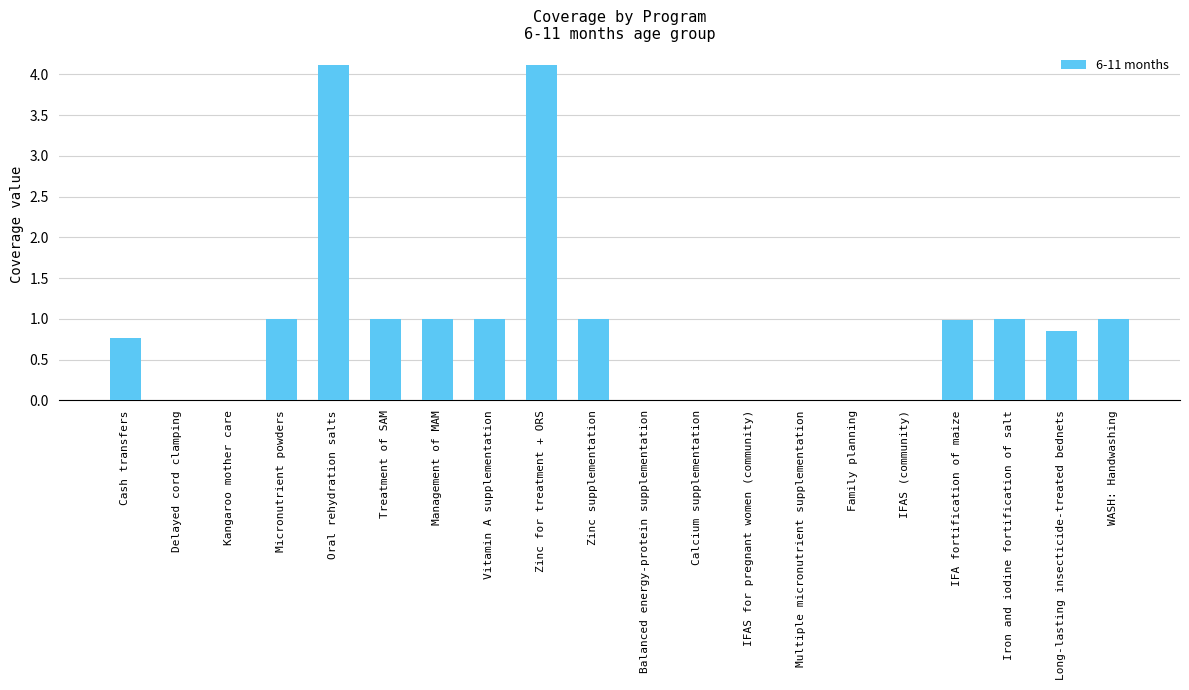

What is the change in value from Delayed cord clamping to Micronutrient powders?

+1.0